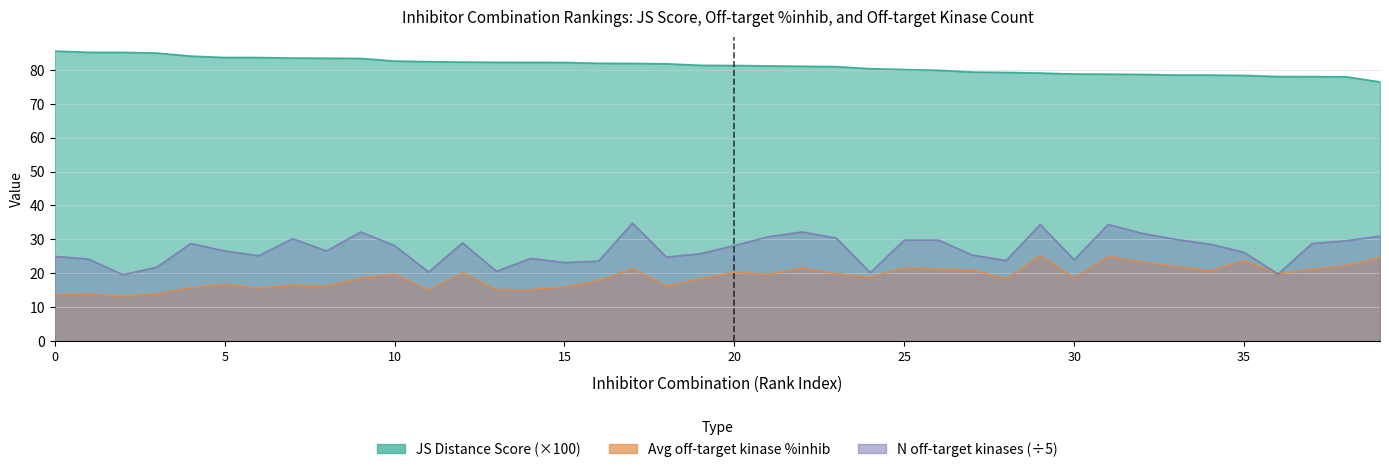

What are all the series names shown in the legend?

JS Distance Score, Average off-target kinase %inhib, Number of off-target kinases